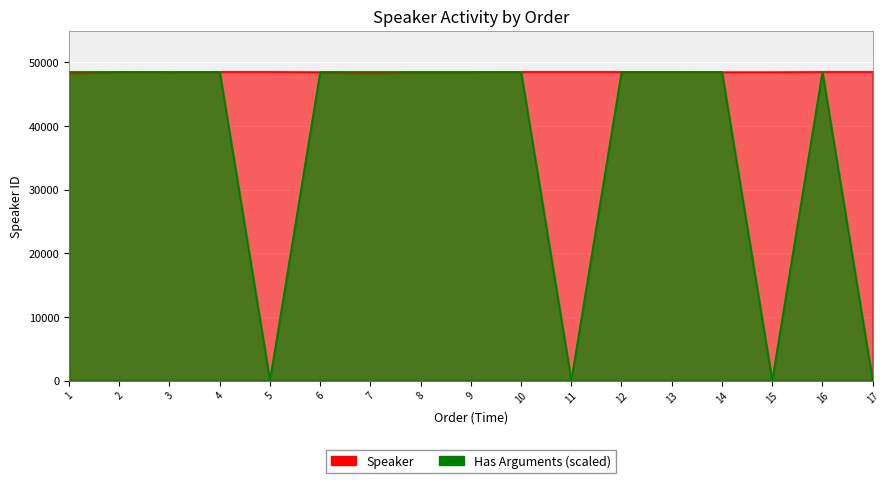

At which category does Has Arguments reach its first local valley?

5